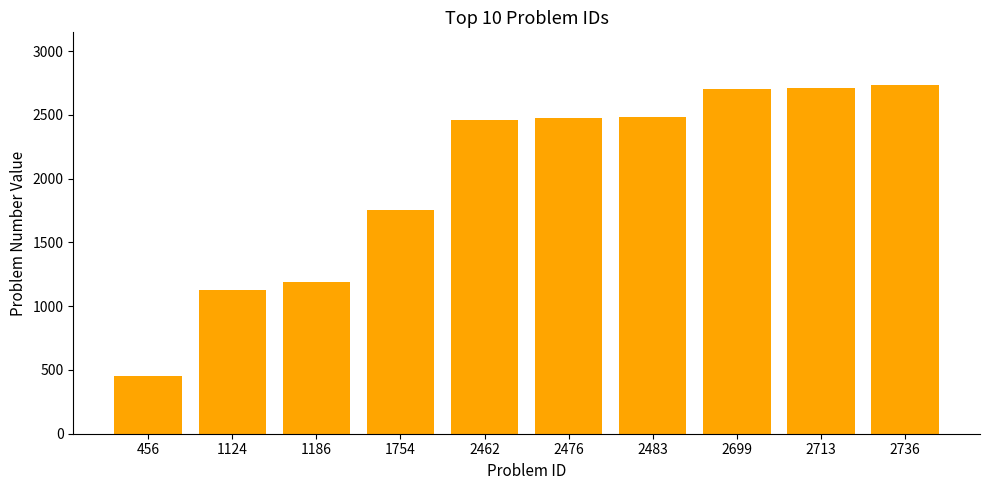

At which category does the chart reach its minimum across all series?

456